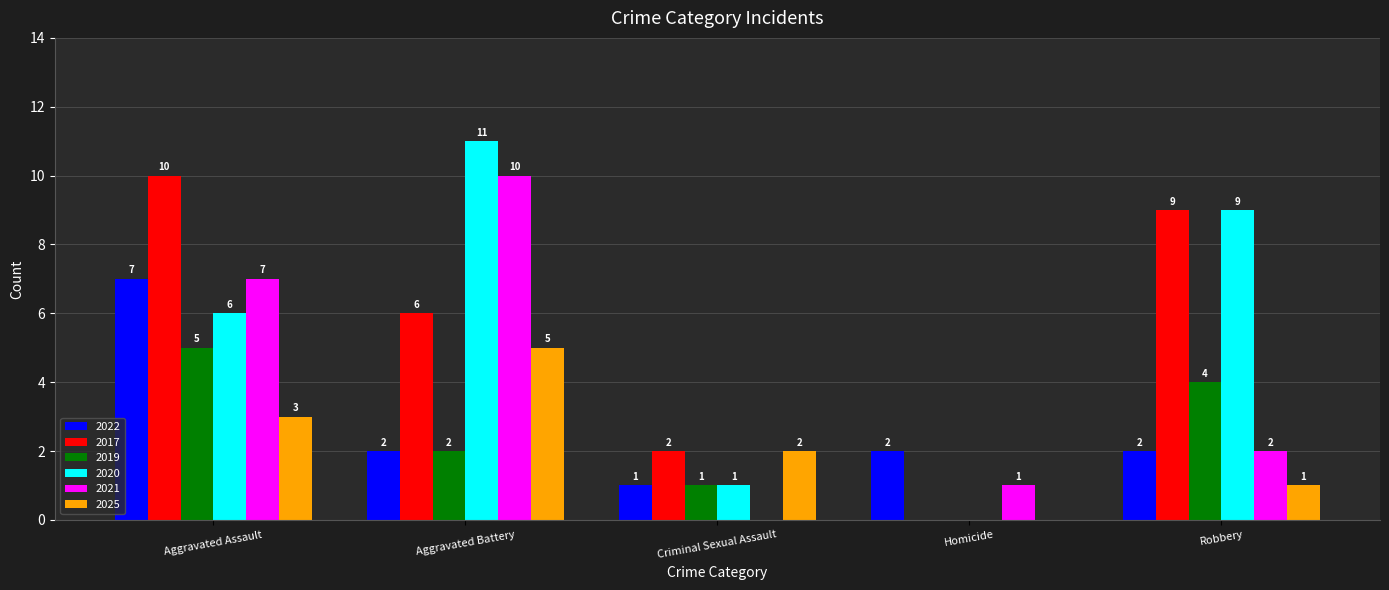

What is the sum of the 2025 values at Robbery and Homicide?

1